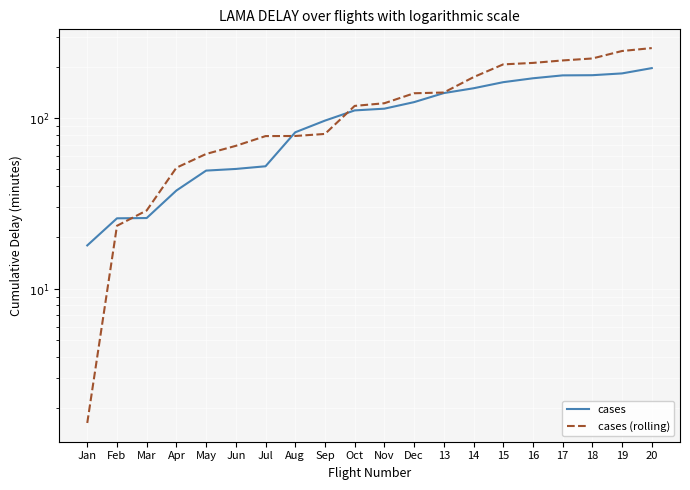

Rank the series by their average value, from highest to lowest.

cases (rolling), cases